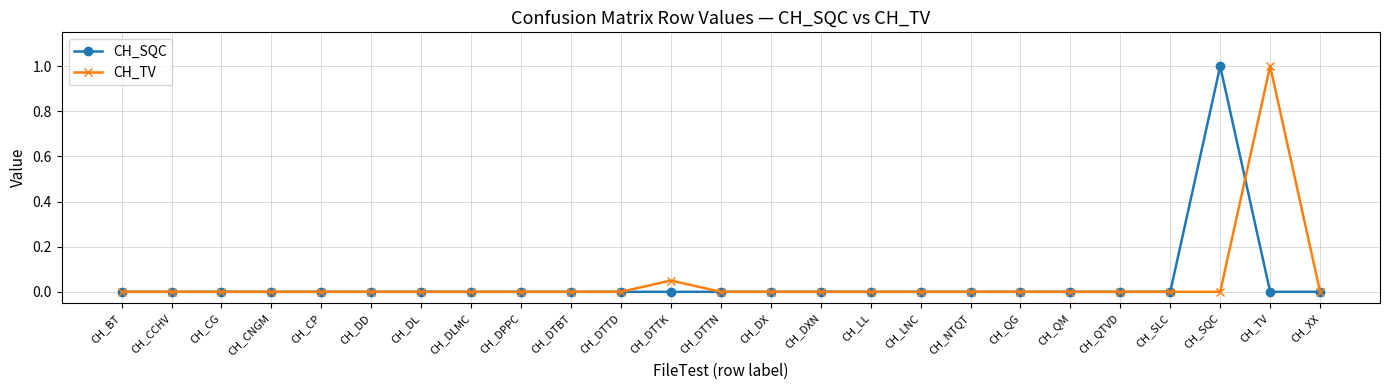

What is the label of the 24th point from the left?

CH_TV